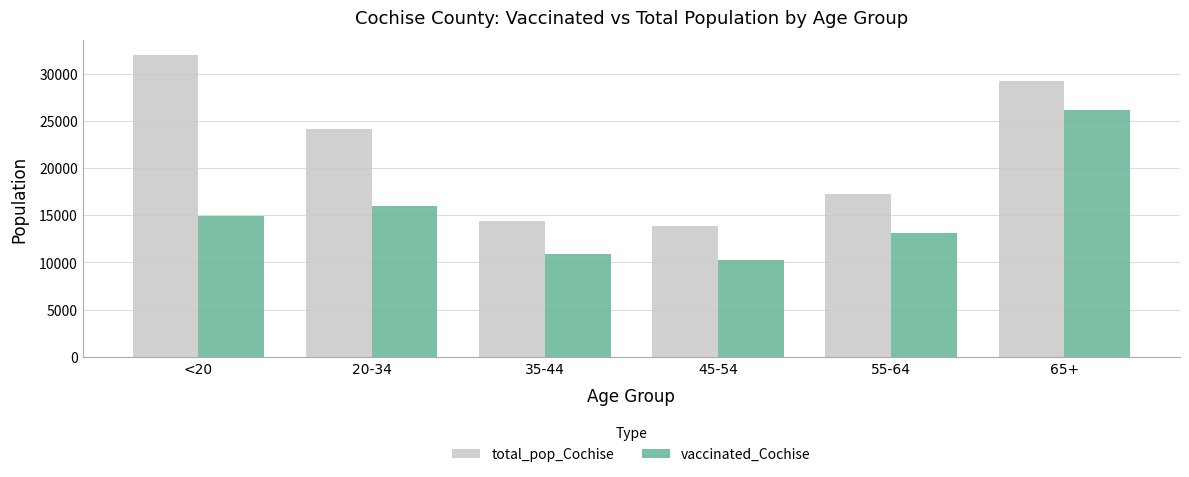

Reading left to right, list all the values displayed in this chart.

total_pop_Cochise: 31961	24177	14339	13812	17291	29228
vaccinated_Cochise: 14896	15997	10935	10264	13153	26164